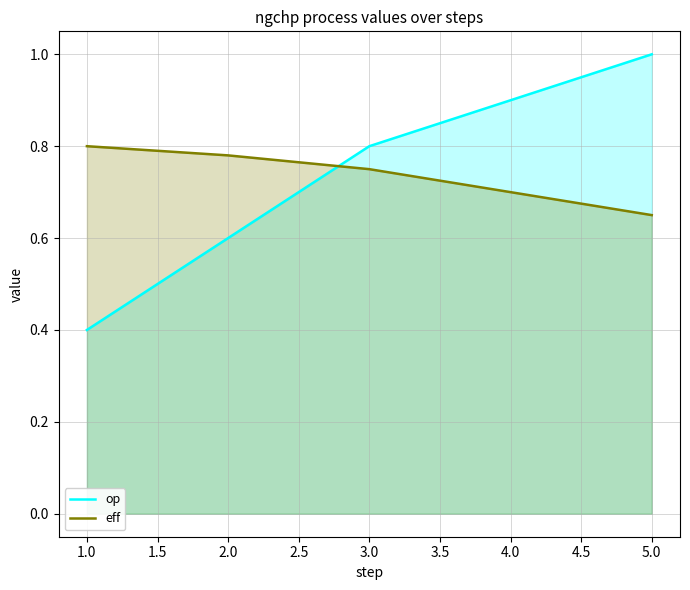

What is the difference between the op values at 3.0 and 2.0?

0.2